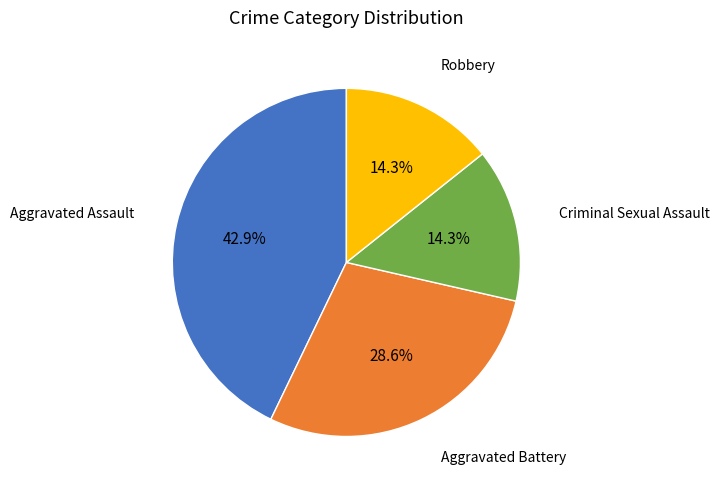

Is there any slice that represents more than half of the pie?

No